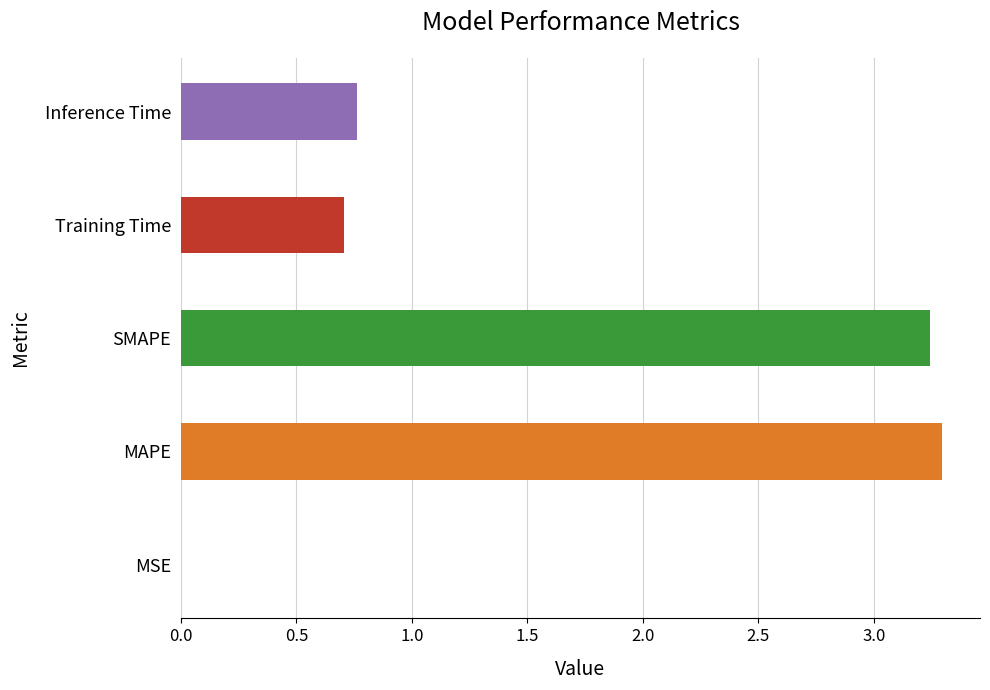

What is the sum of all values?

8.0